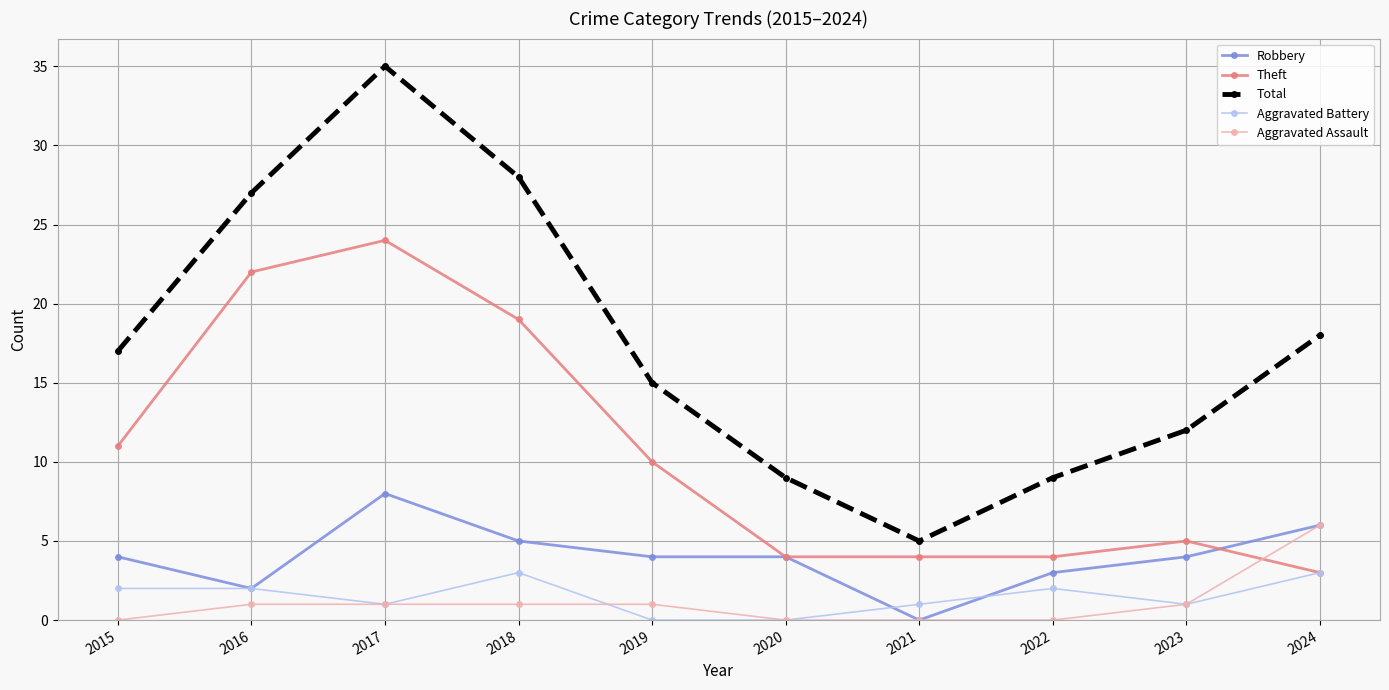

At which category is the sum across all series the highest?

2017